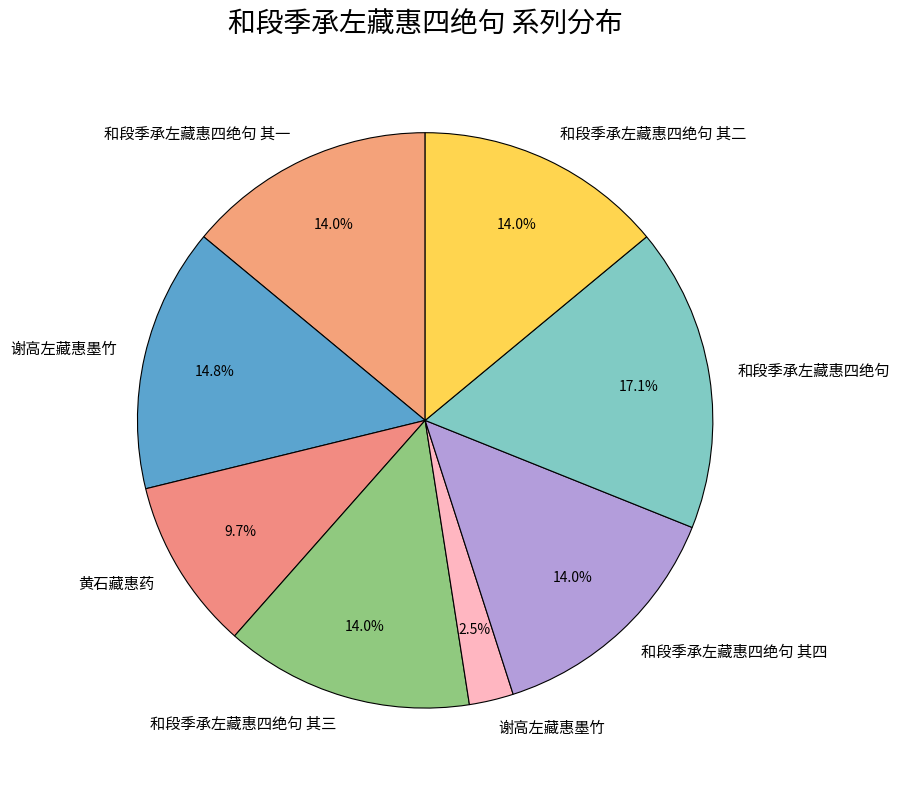

Count the number of slices in the pie.

8